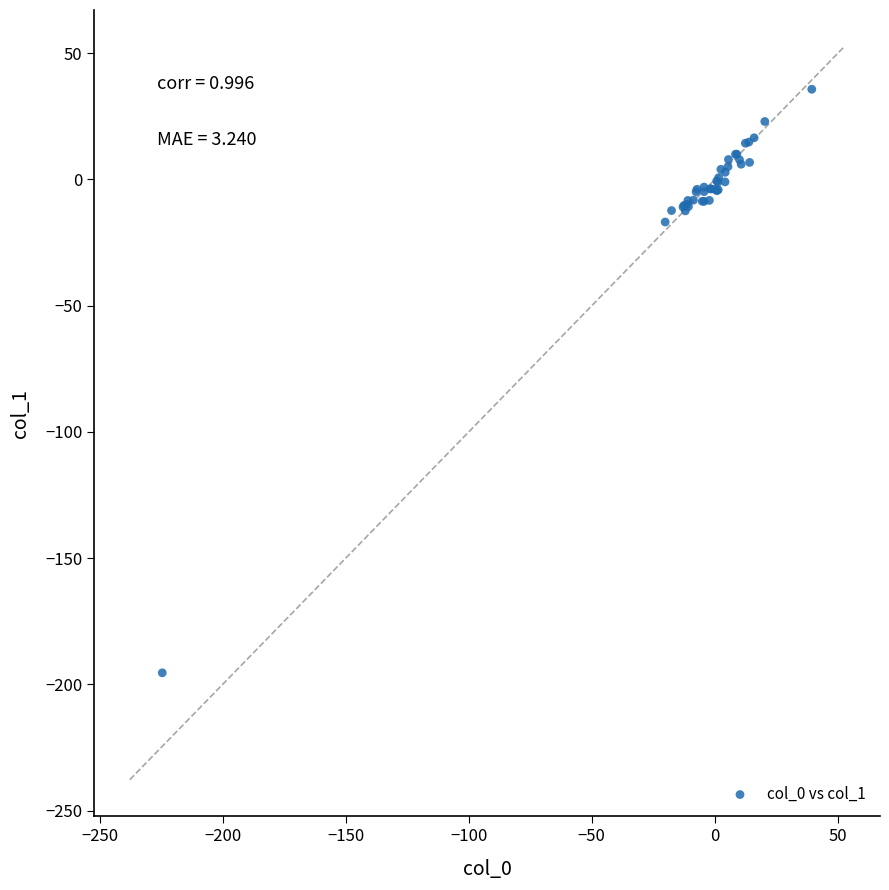

What Y value in the scatter plot is closest to -79?

-16.8